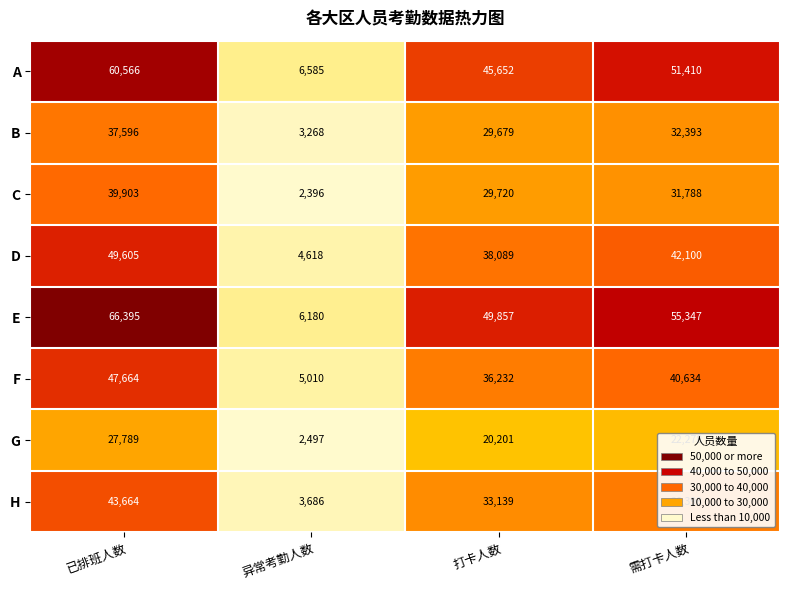

At which label does B first exceed 32393?

已排班人数